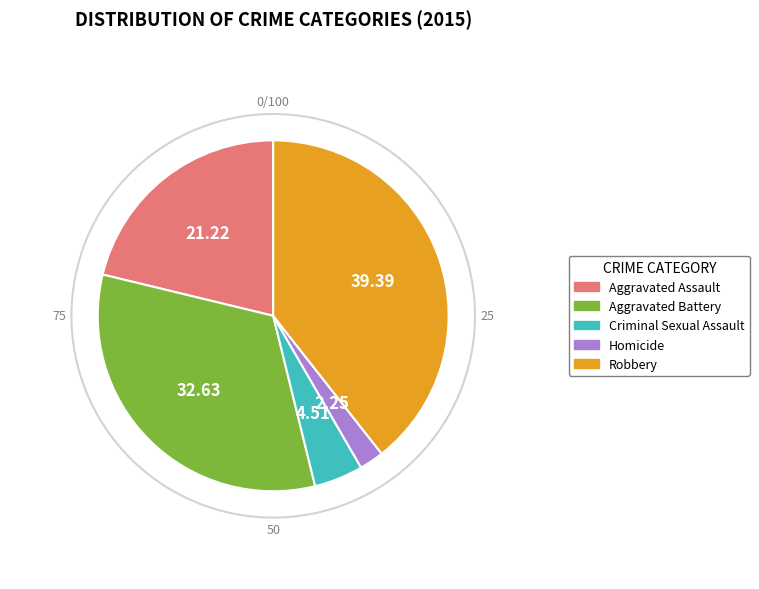

Between Aggravated Assault and Homicide, which is larger?

Aggravated Assault